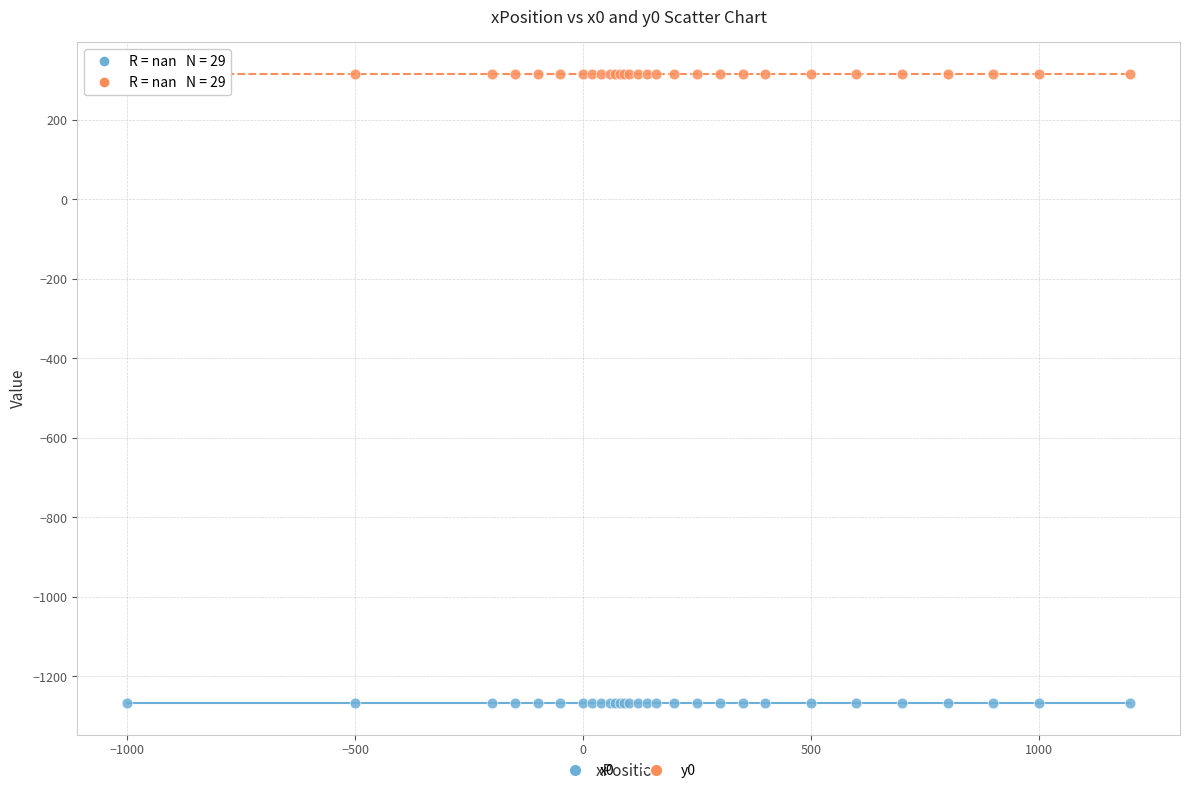

Which series reaches the minimum Y coordinate?

x0